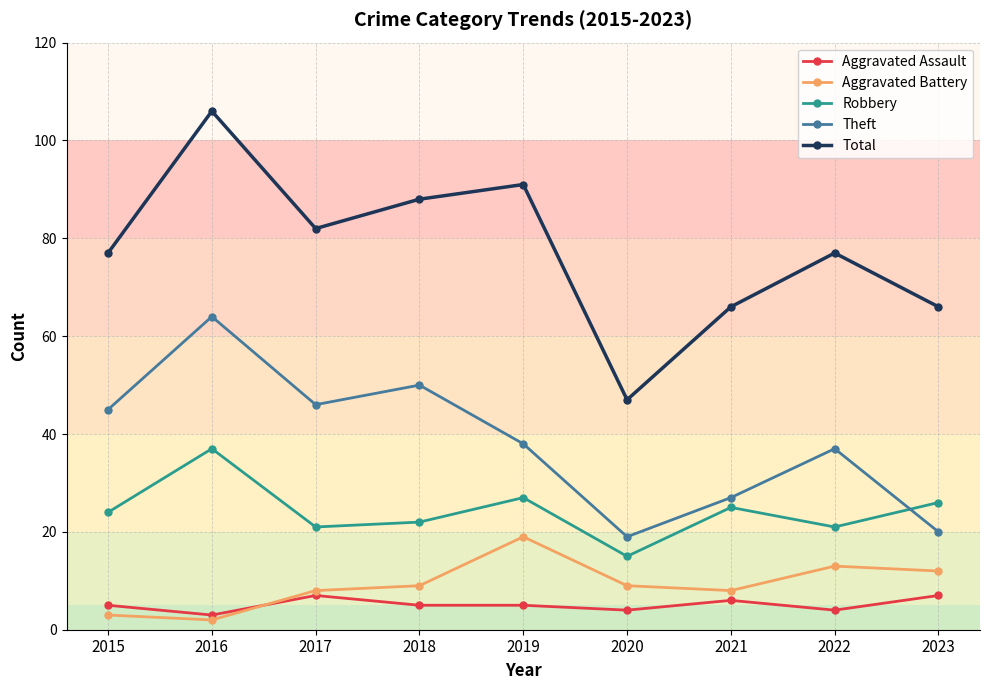

Where is the first local maximum for Aggravated Assault?

2017